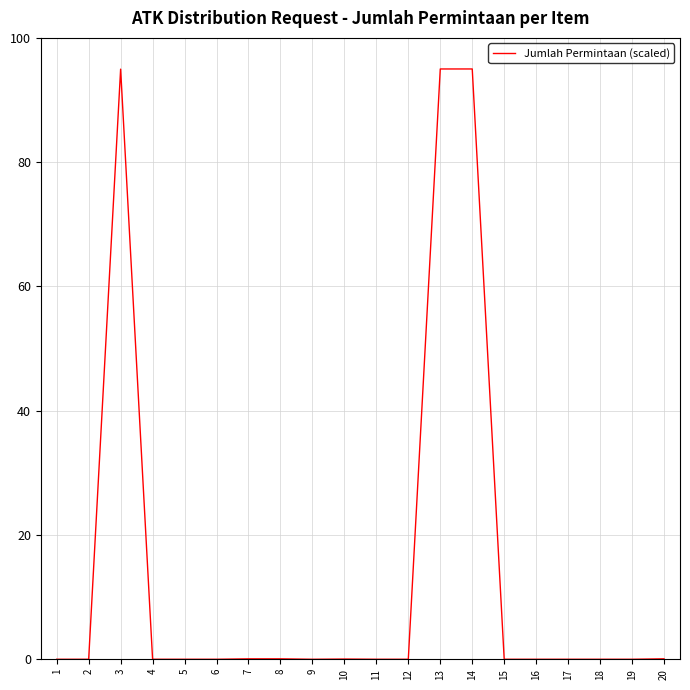

What is the greatest value displayed?

95.0